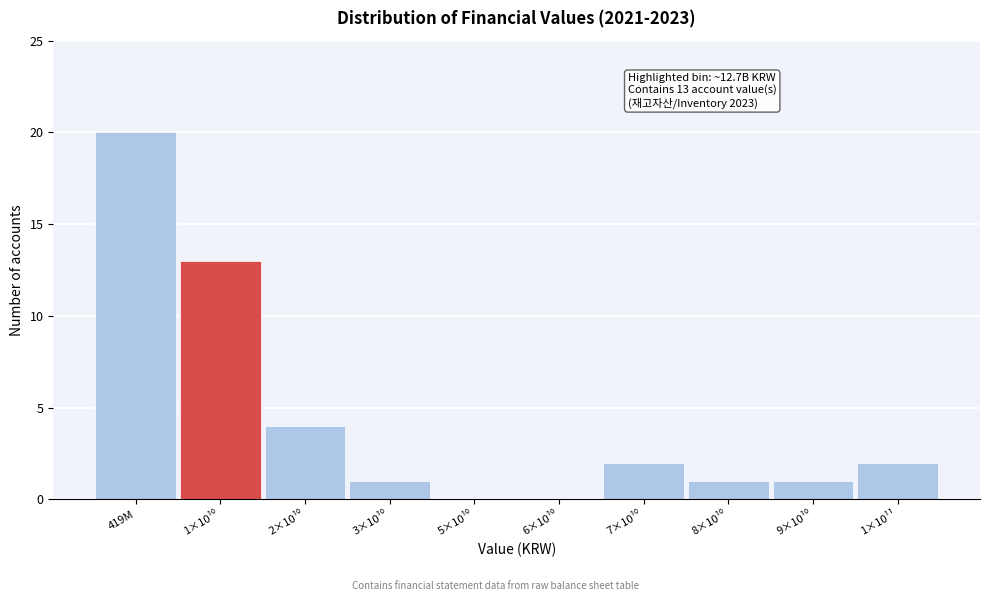

The chart shows a value of 9 at 419M. True or false?

False